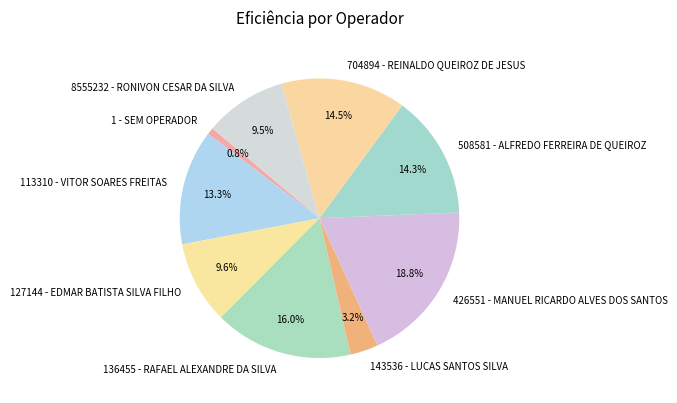

Does 704894 - REINALDO QUEIROZ DE JESUS represent more than half of the total?

No